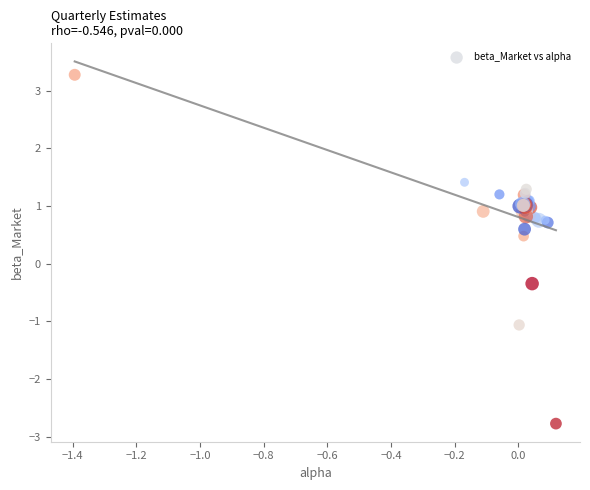

What Y value in the scatter plot is closest to 0?

-0.3